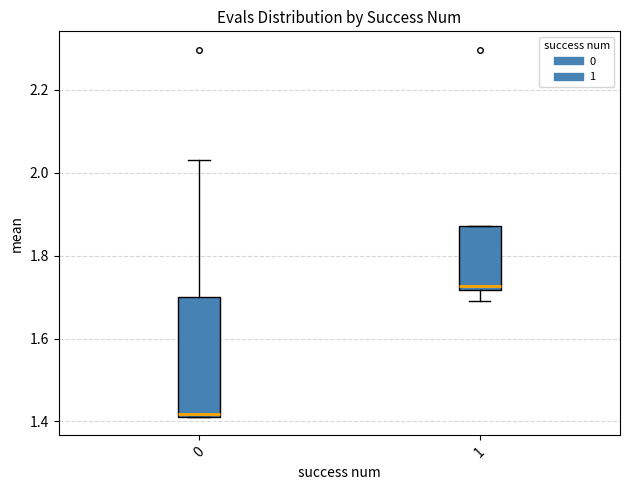

Comparing the boxes themselves (not the whiskers), which one is the tallest?

0